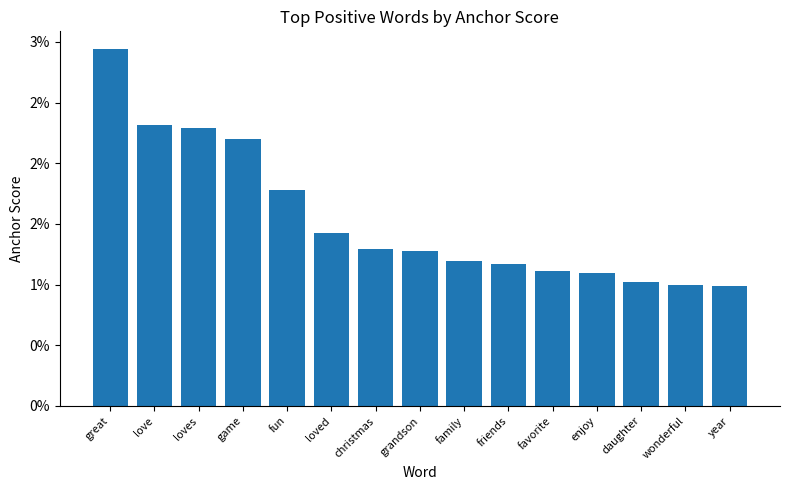

At which label is the value closest to 0?

year